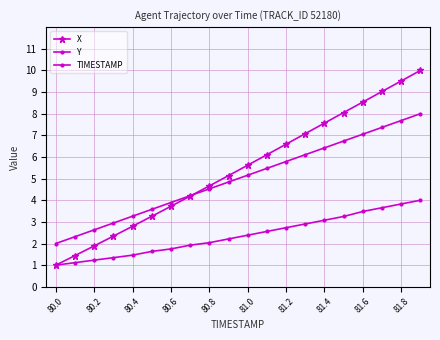

True or false: X has more than 1 interior local peaks.

False